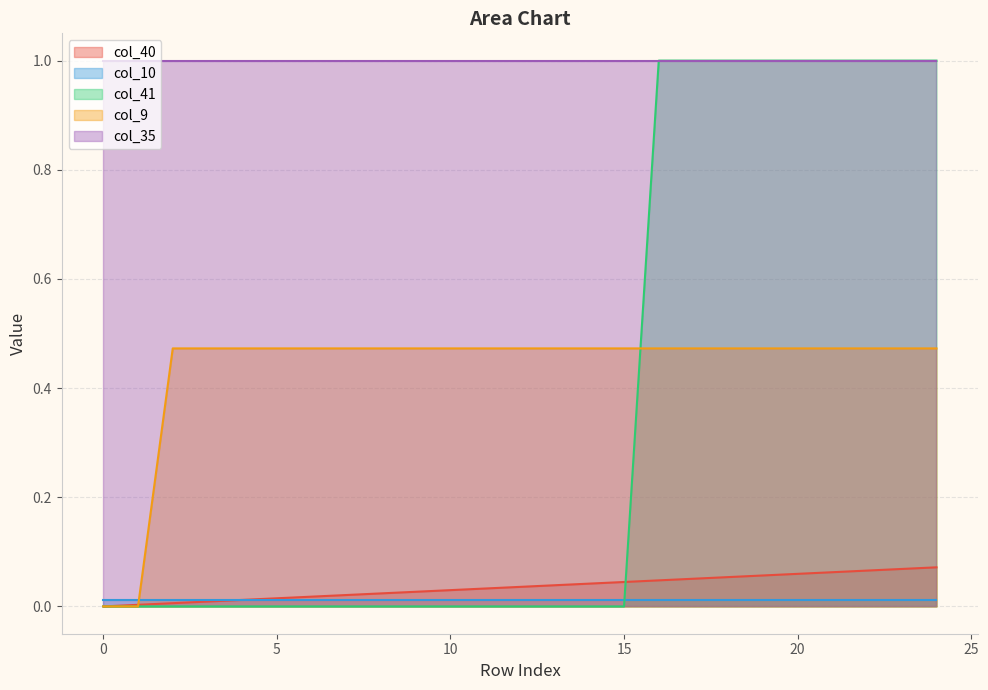

Count the col_41 values in the range 0 to 1.

25